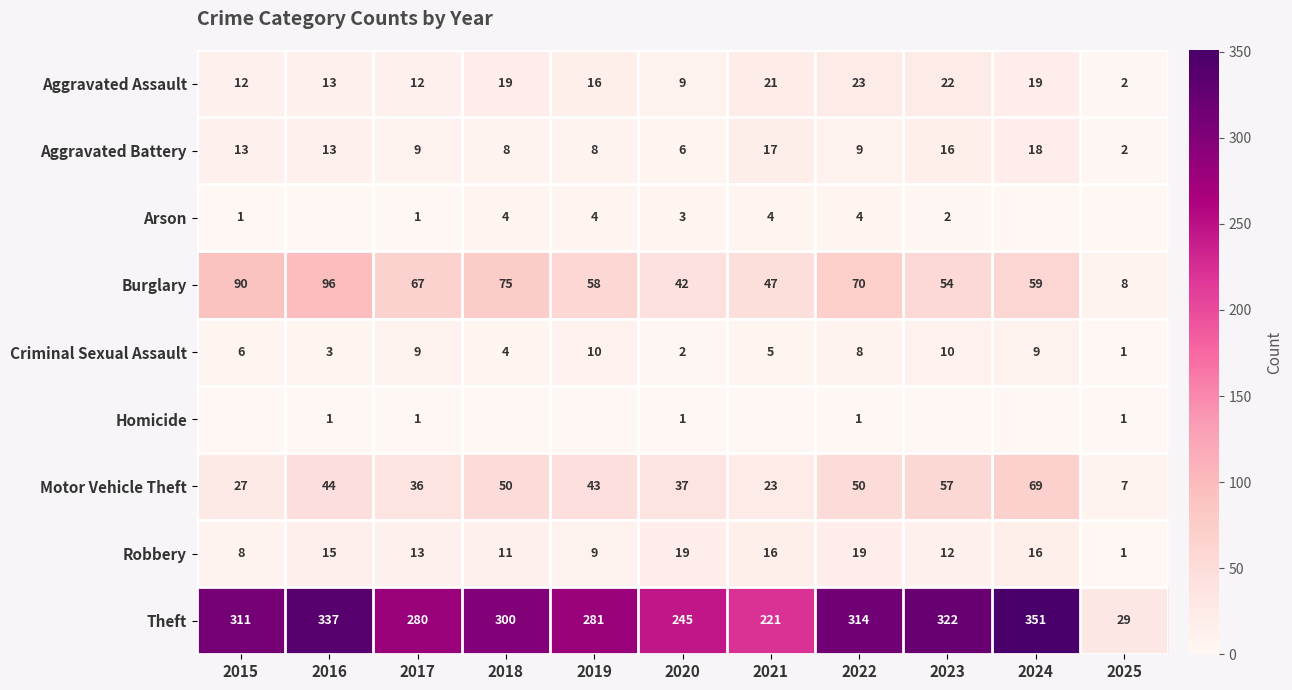

At which category is the sum across all series the highest?

2024